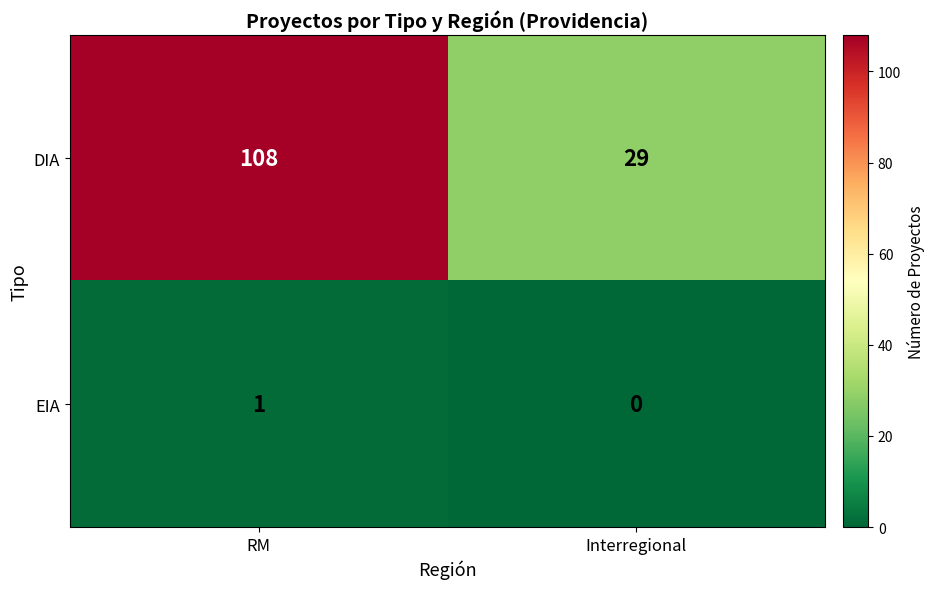

Which series has the largest total across all categories?

DIA